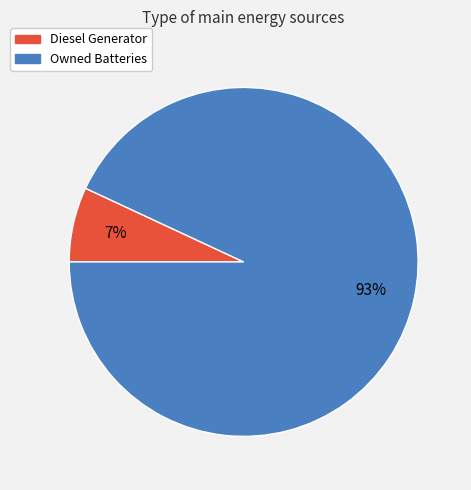

Is there any slice that represents more than half of the pie?

Yes